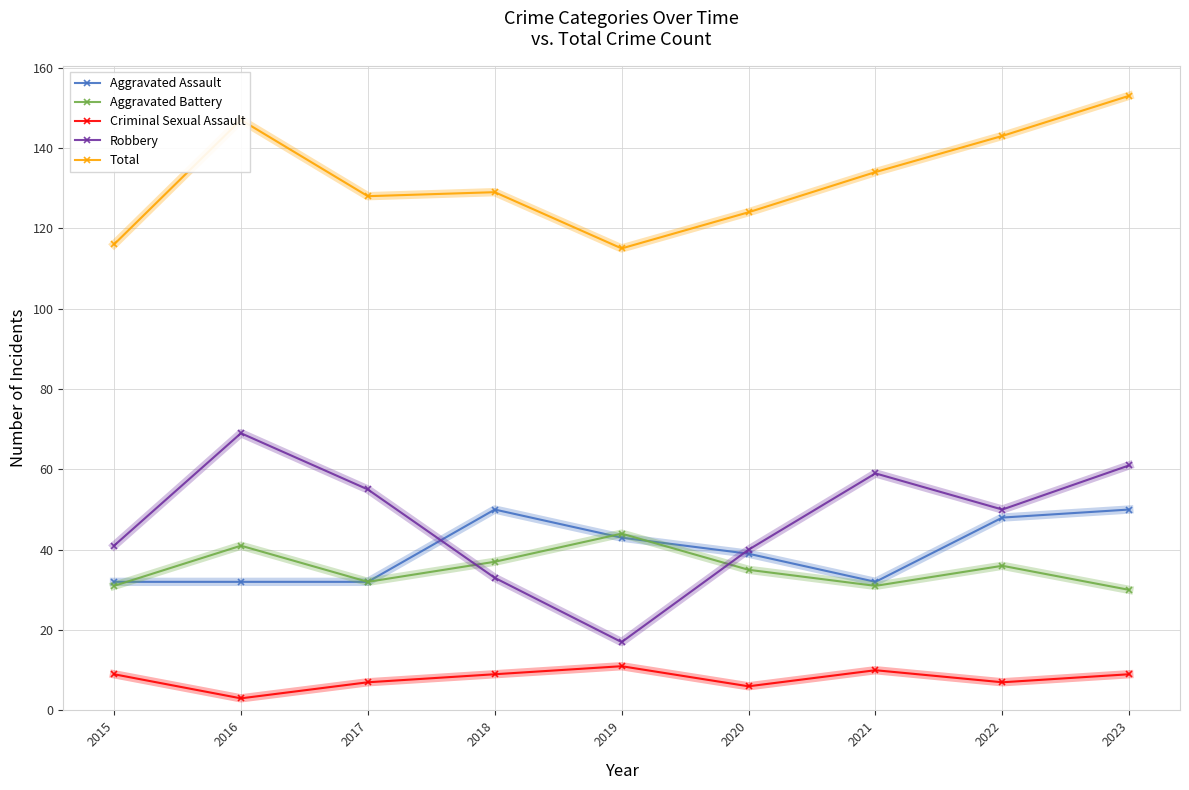

What is the value of the Aggravated Assault point at the 4th from the left?

50